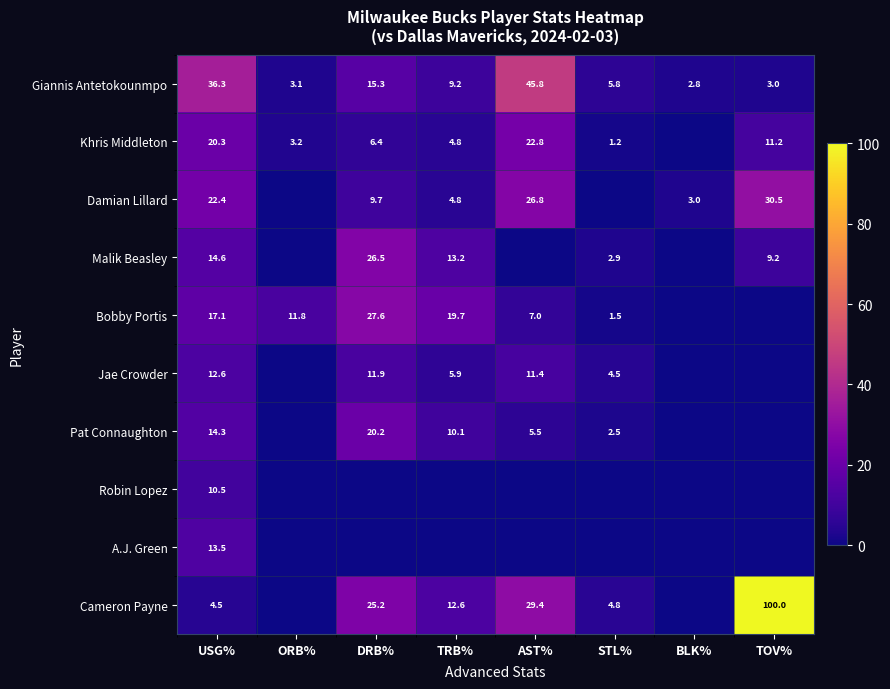

At which category is the sum across all series the highest?

USG%